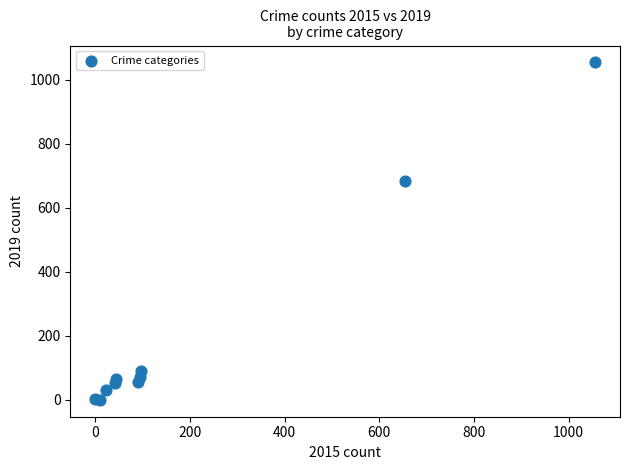

What Y value in the scatter plot is closest to 527?

684